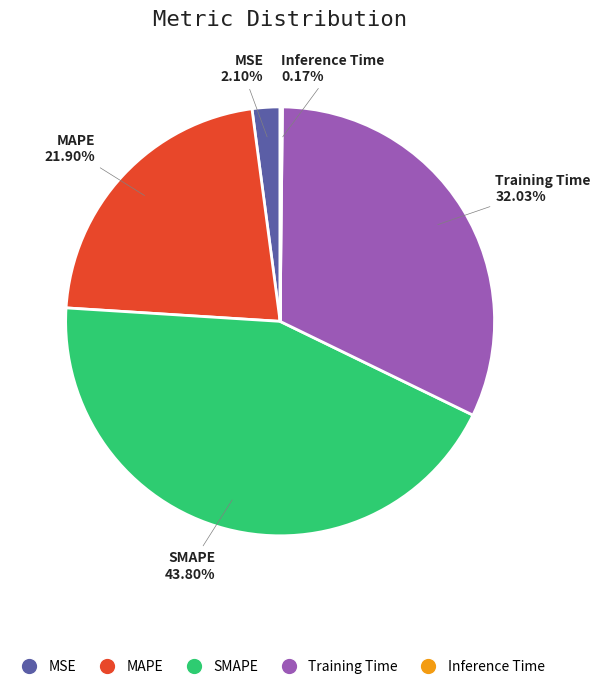

Approximately how many times larger is the value at MAPE compared to SMAPE?

0.5